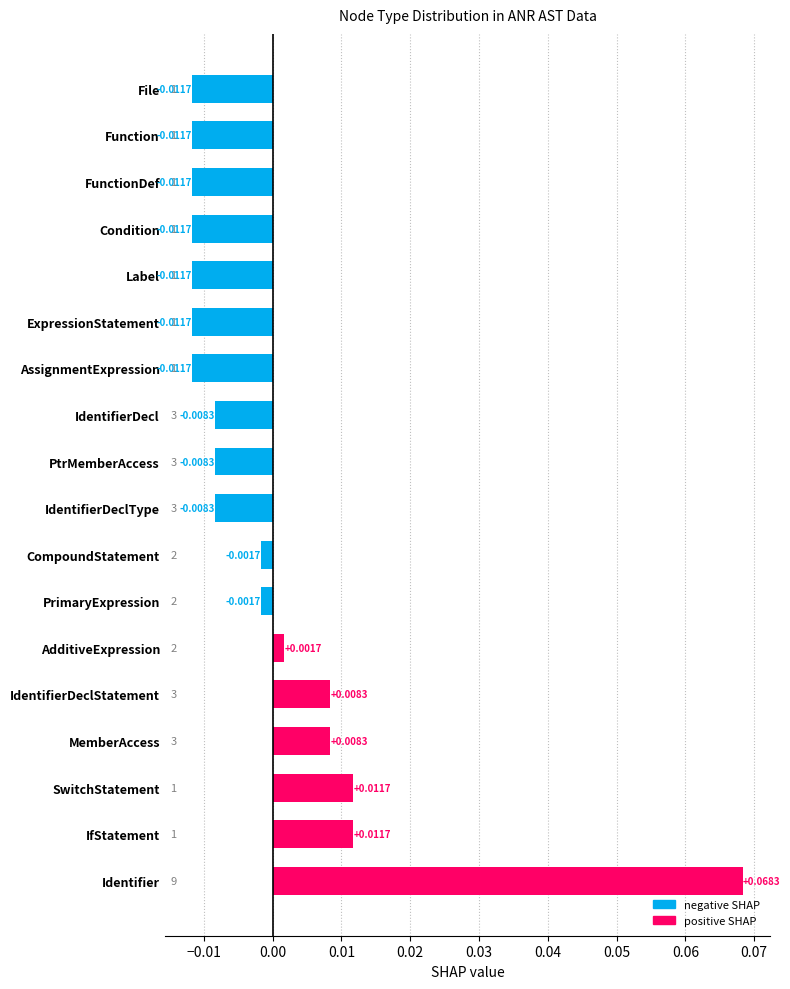

Between Condition and MemberAccess, which is larger?

MemberAccess